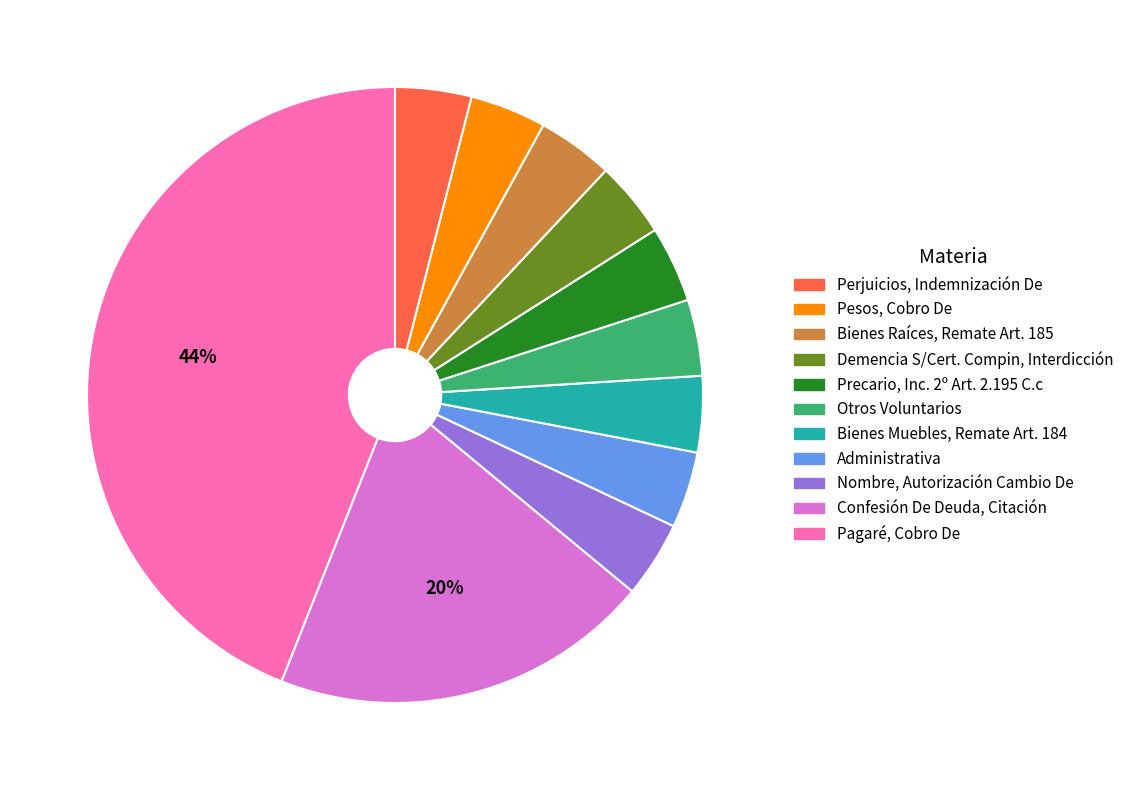

Does any single category account for the majority?

No